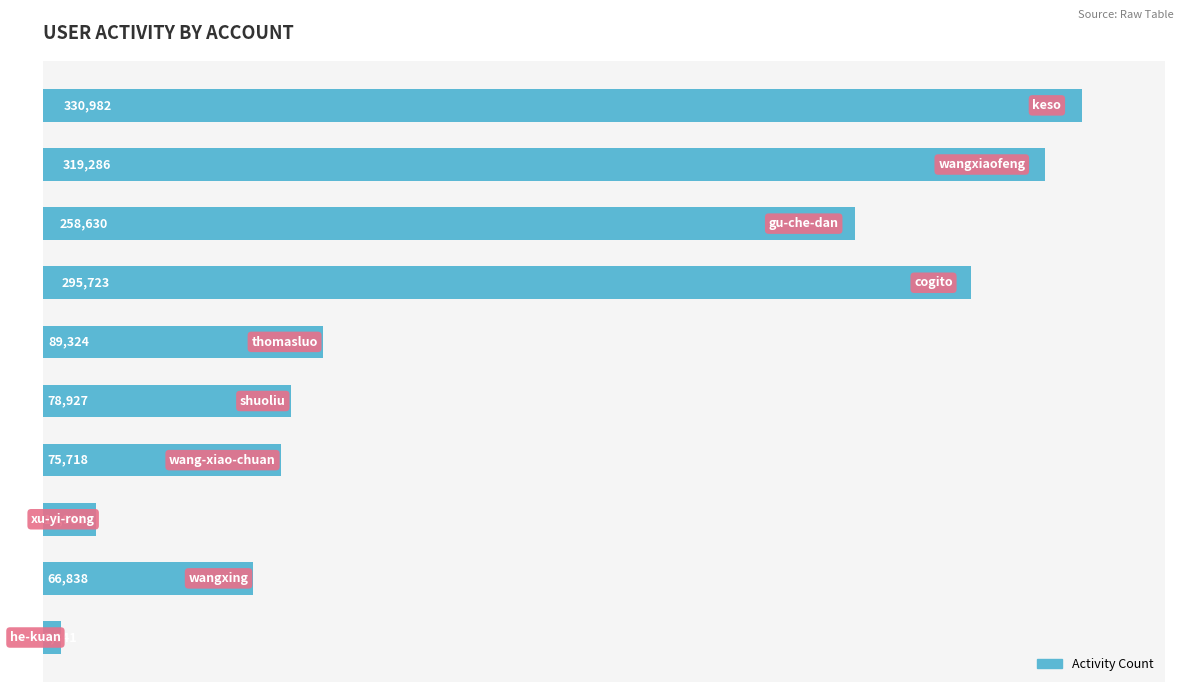

What is the sum of all values?

1538250